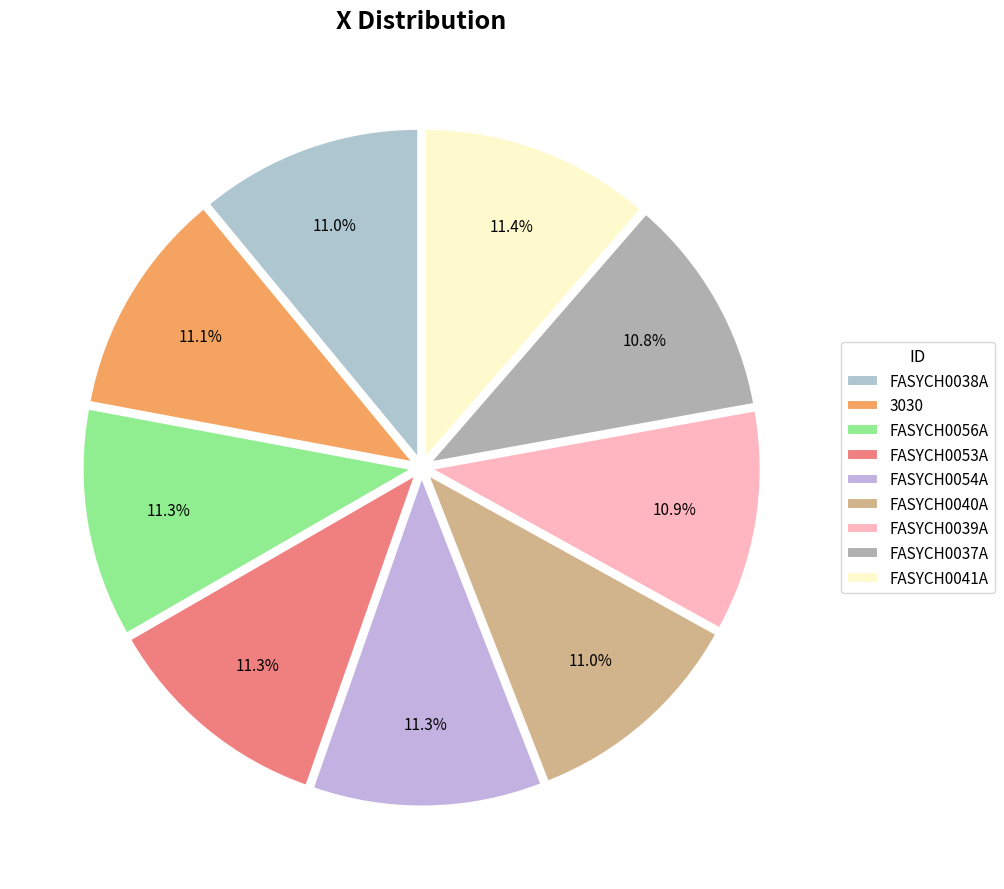

To the nearest percent, what portion does FASYCH0039A represent?

11%